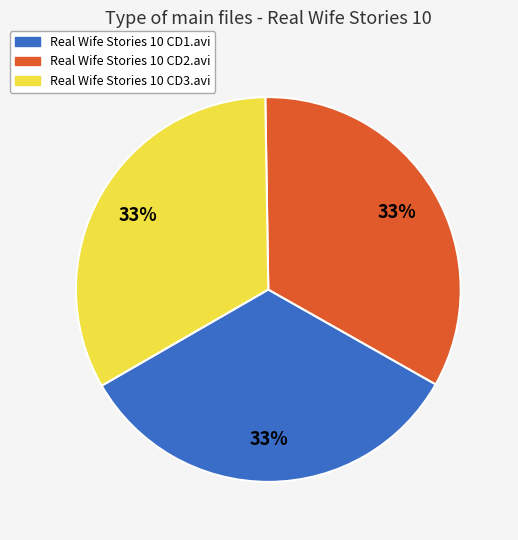

Is there any slice that represents more than half of the pie?

No